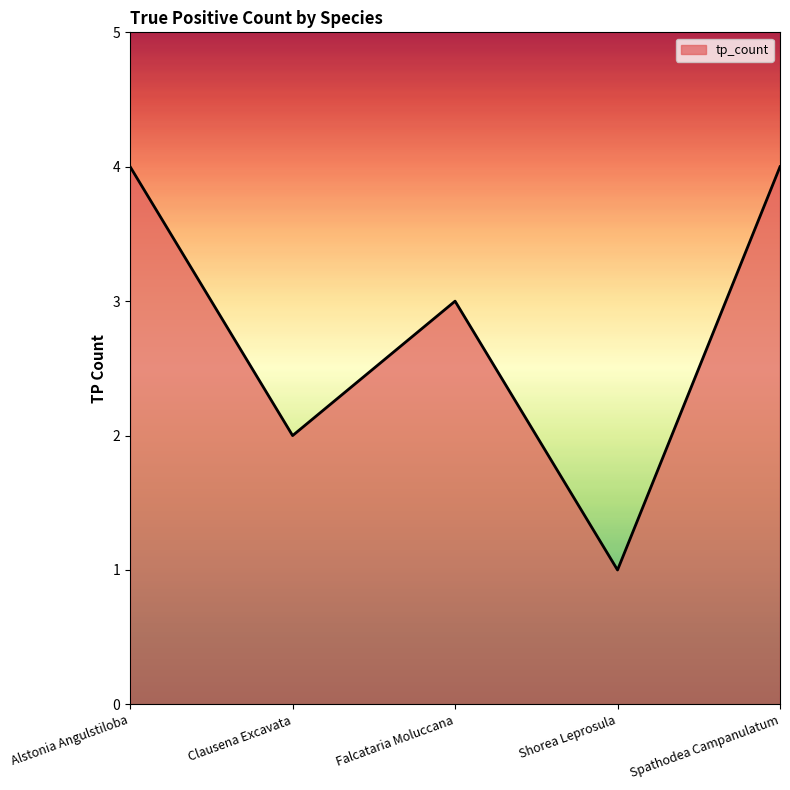

What is the change in value from Clausena Excavata to Spathodea Campanulatum?

+2